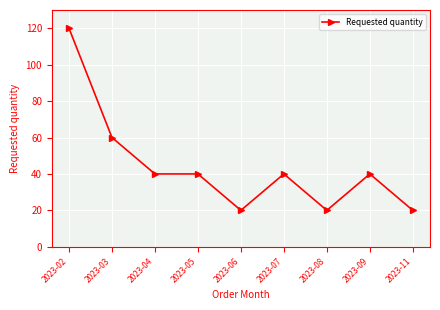

Which category has the highest value across all series?

2023-02